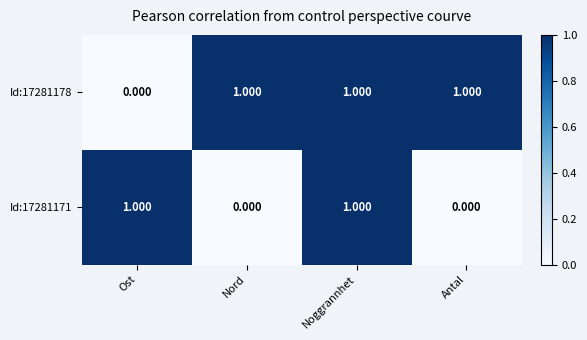

Where is Id:17281178 nearest to the value 0?

Ost